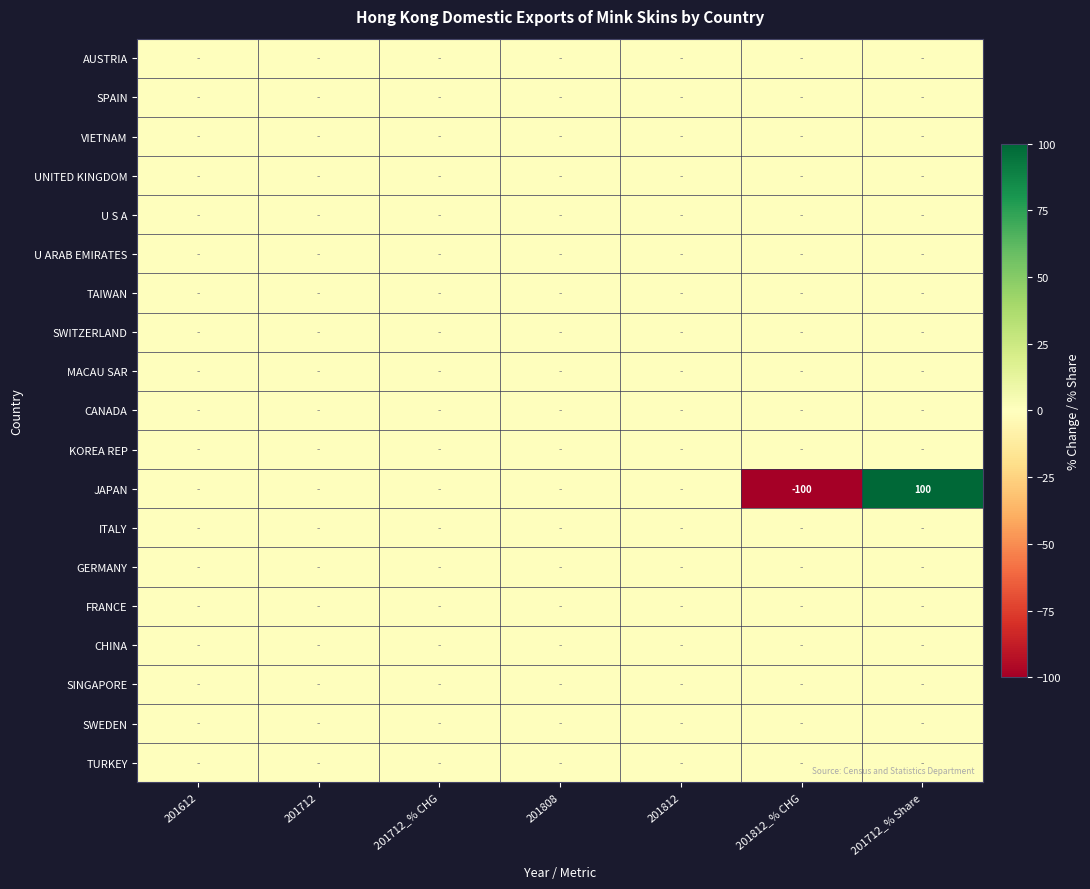

List the labels in order of ITALY value, largest first.

201612, 201712, 201712_% CHG, 201808, 201812, 201812_% CHG, 201712_% Share